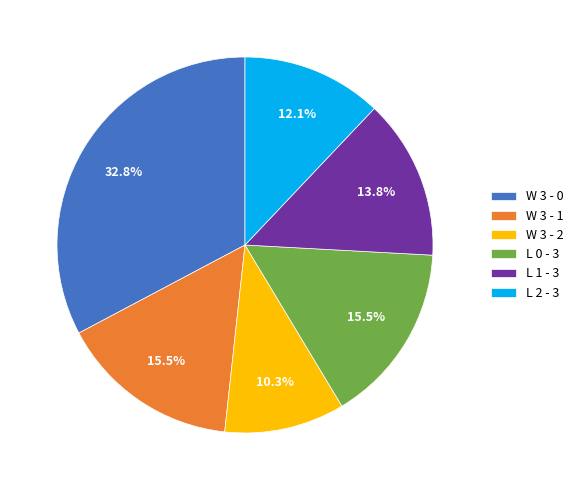

To the nearest percent, what percentage of the pie is W 3 - 2?

10%